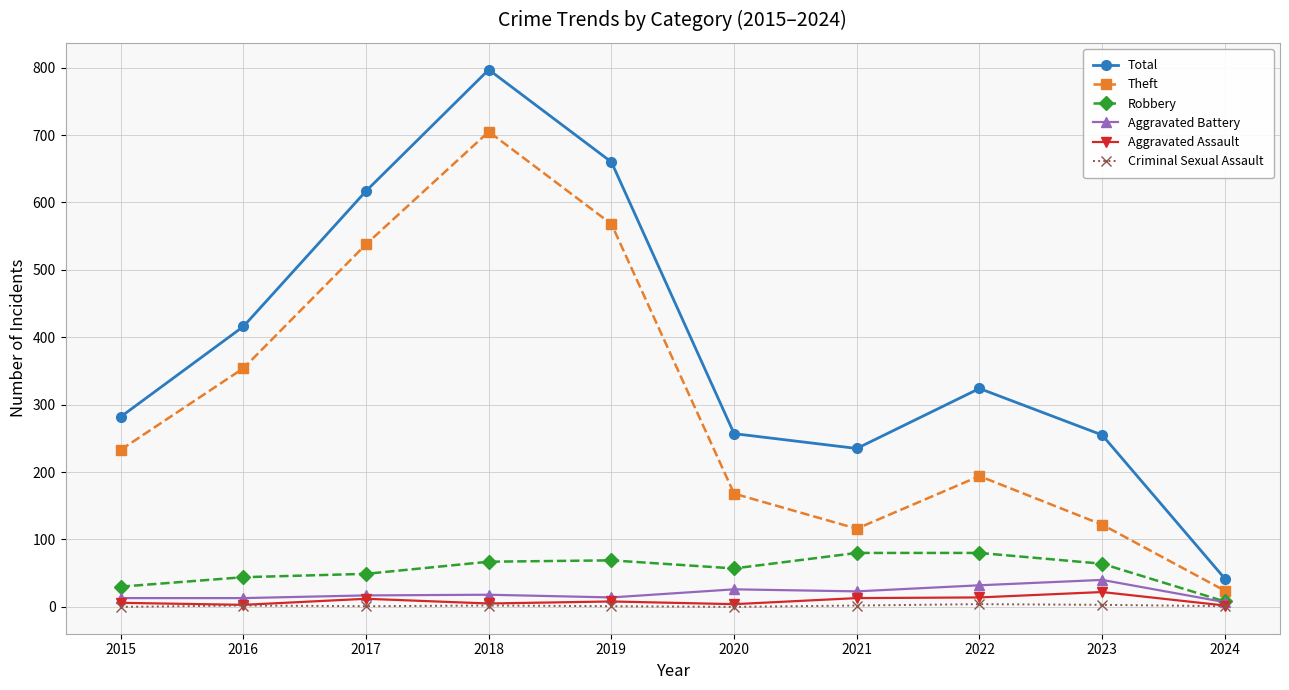

Rank the series by their maximum value, from lowest to highest.

Criminal Sexual Assault, Aggravated Assault, Aggravated Battery, Robbery, Theft, Total